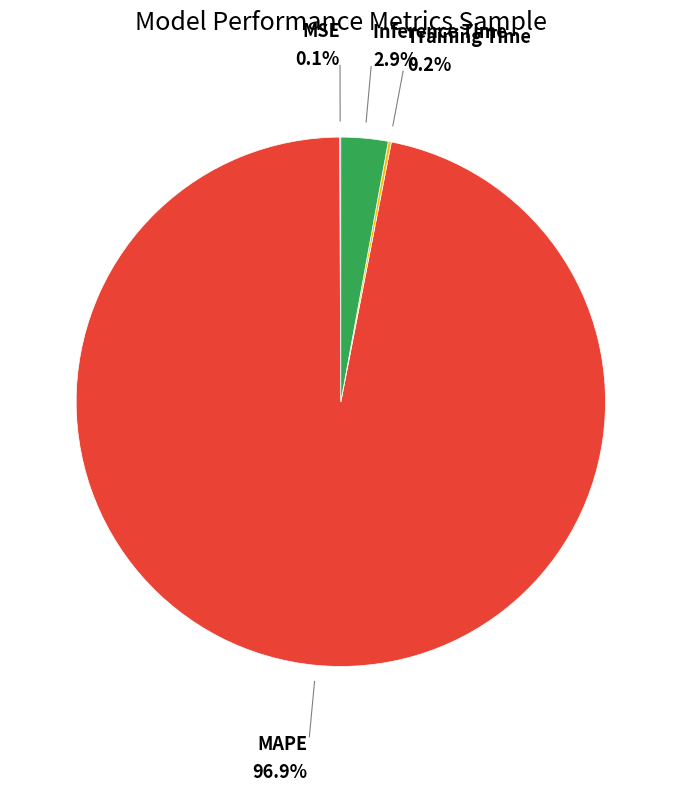

Does any single category account for the majority?

Yes